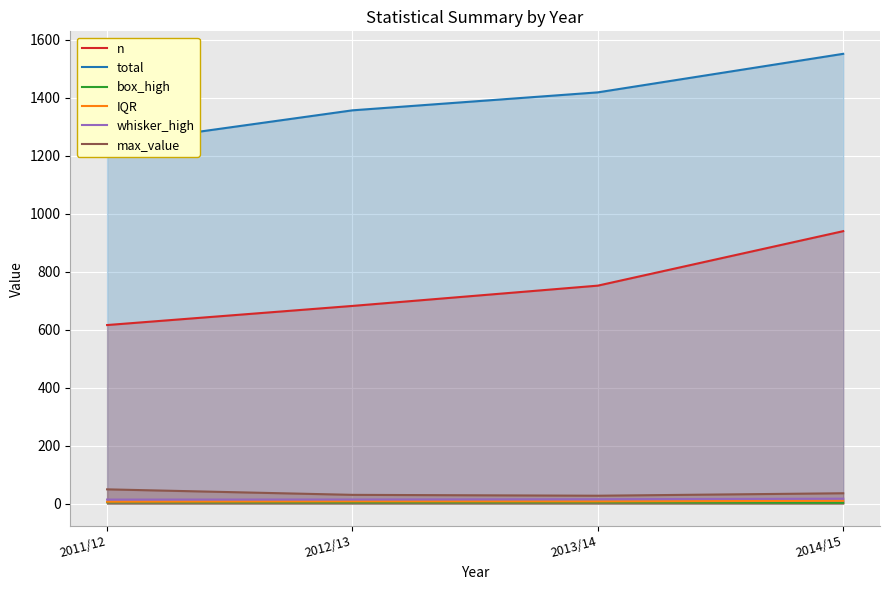

What is the difference between the maximum and minimum values in the IQR series?

3.2